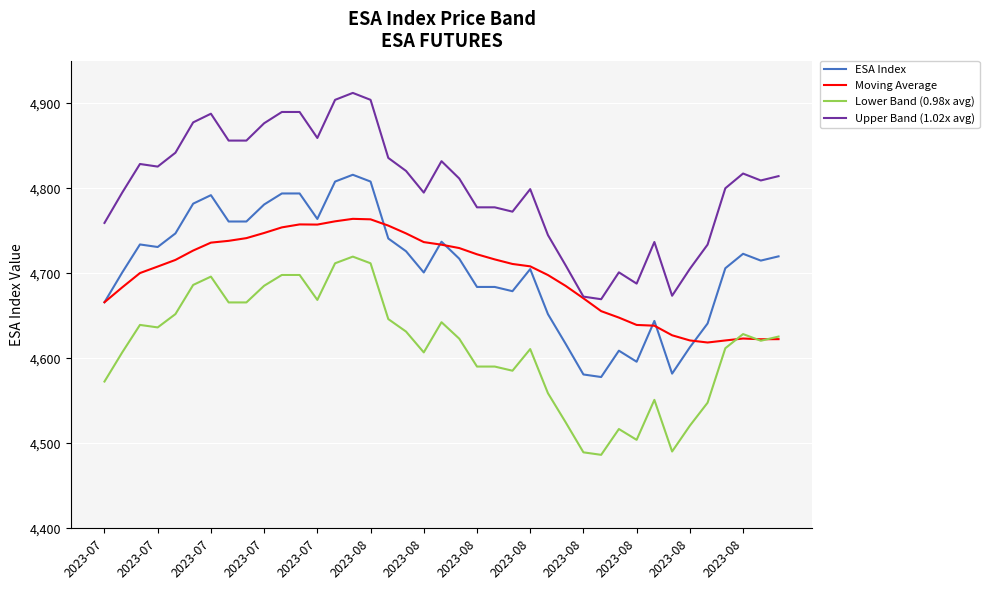

Which series has the largest total across all categories?

Upper Band (1.02x avg)